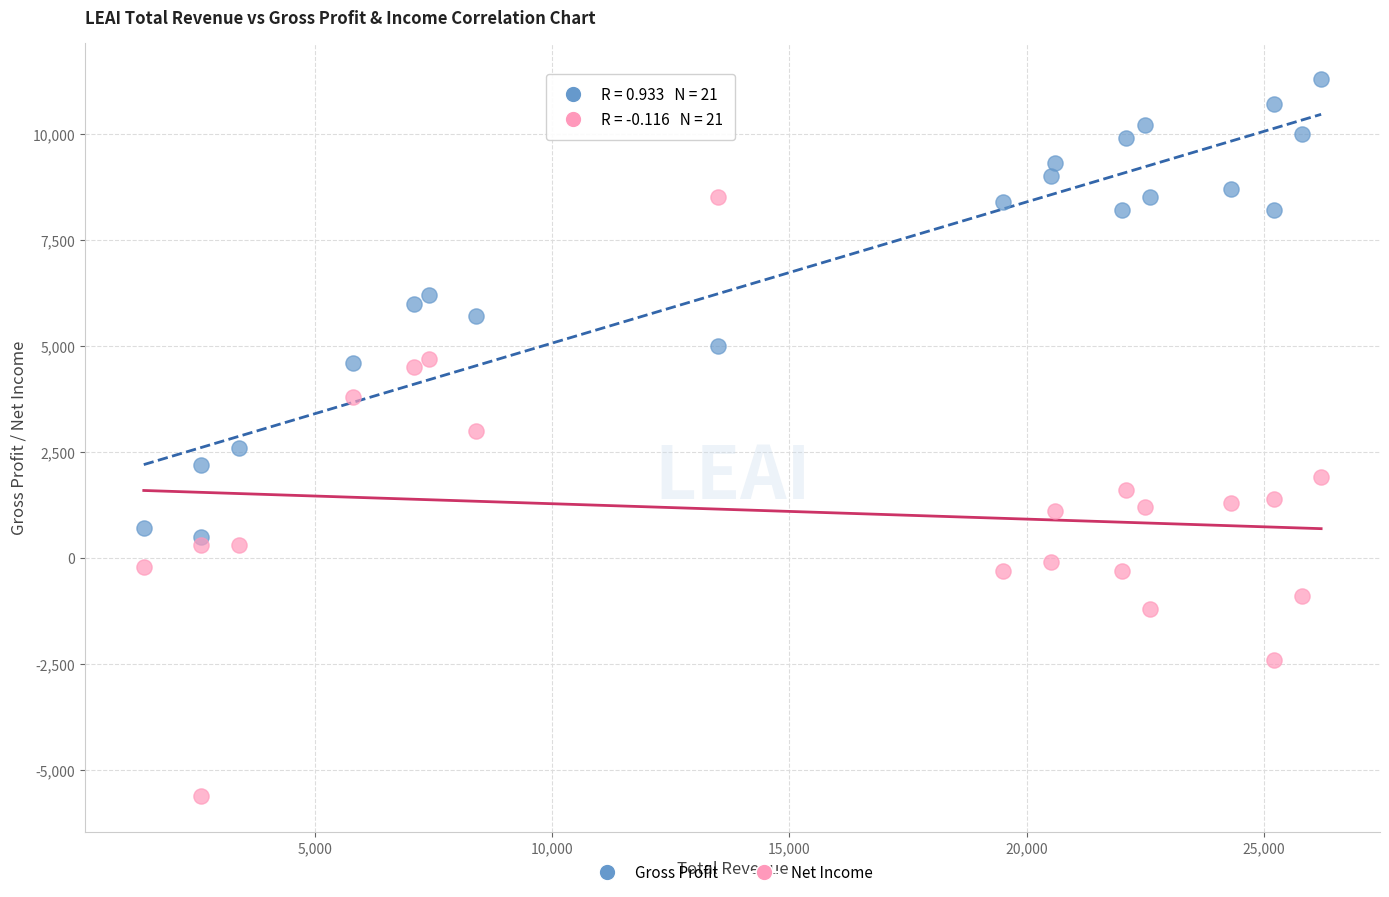

Which series contains the lowest Y value?

Net Income